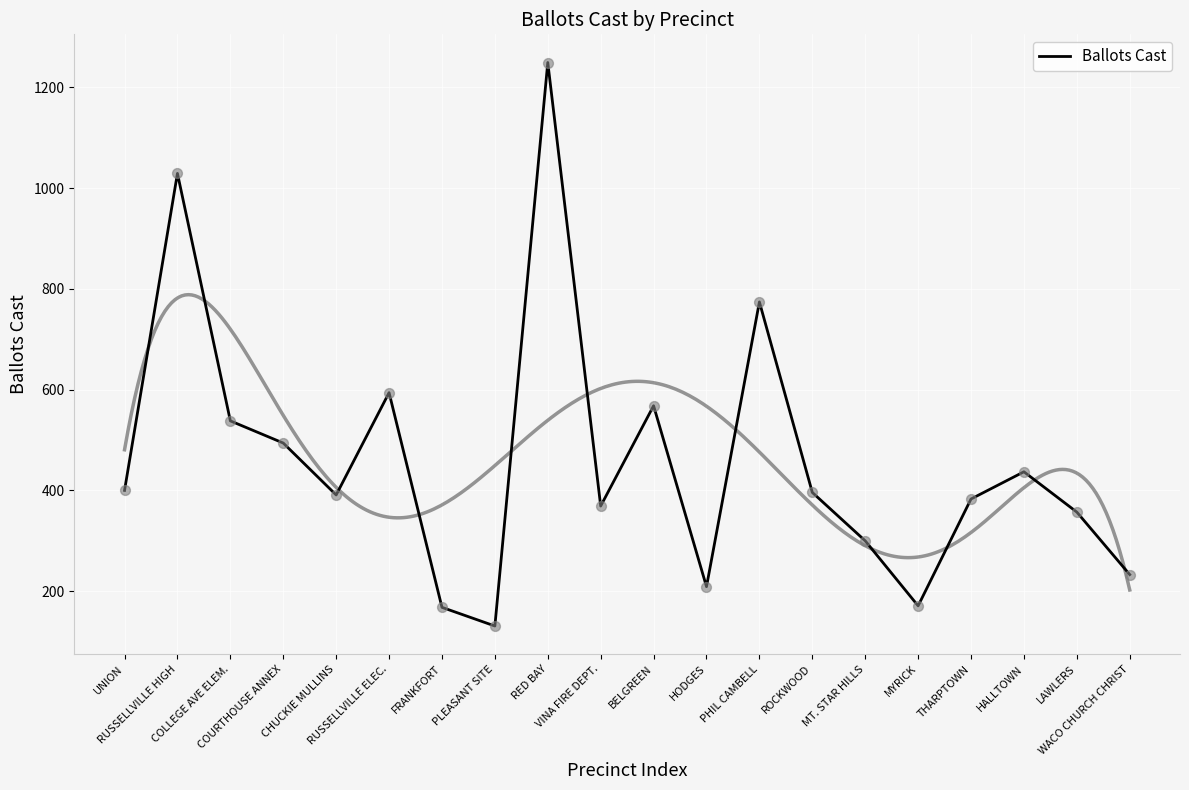

Which has a higher value, RED BAY or RUSSELLVILLE HIGH?

RED BAY